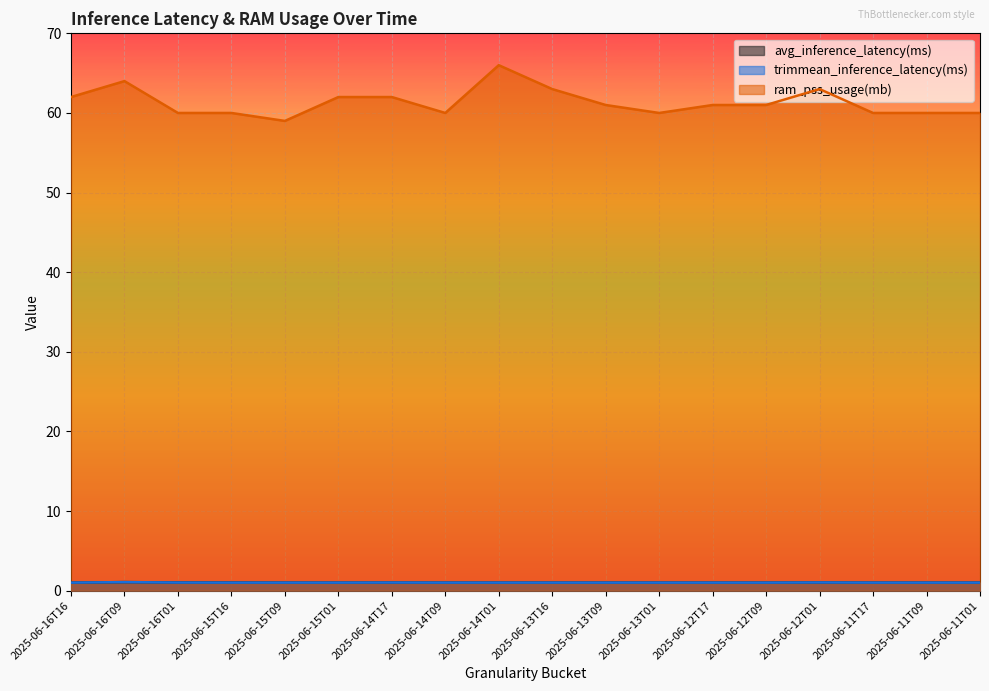

True or false: ram_pss_usage(mb) has more than 0 interior local peaks.

True